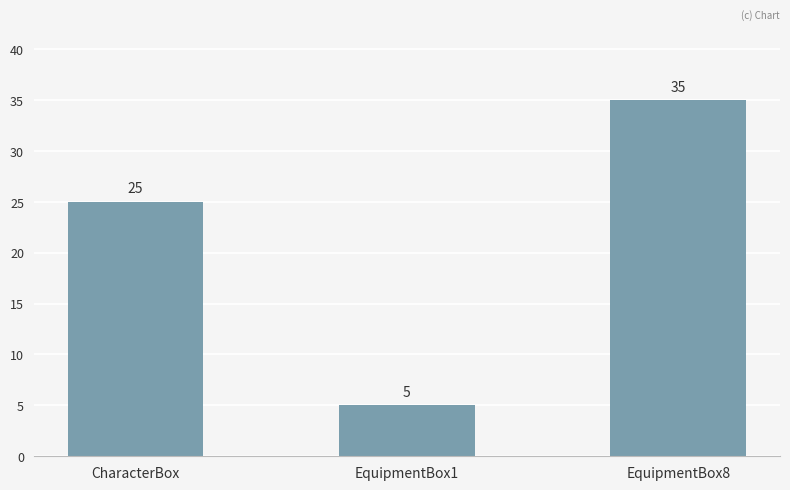

What is the smallest value displayed?

5